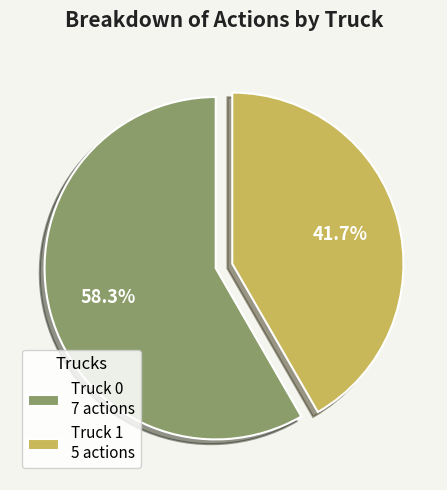

Which category has the smallest portion of the pie?

Truck 1